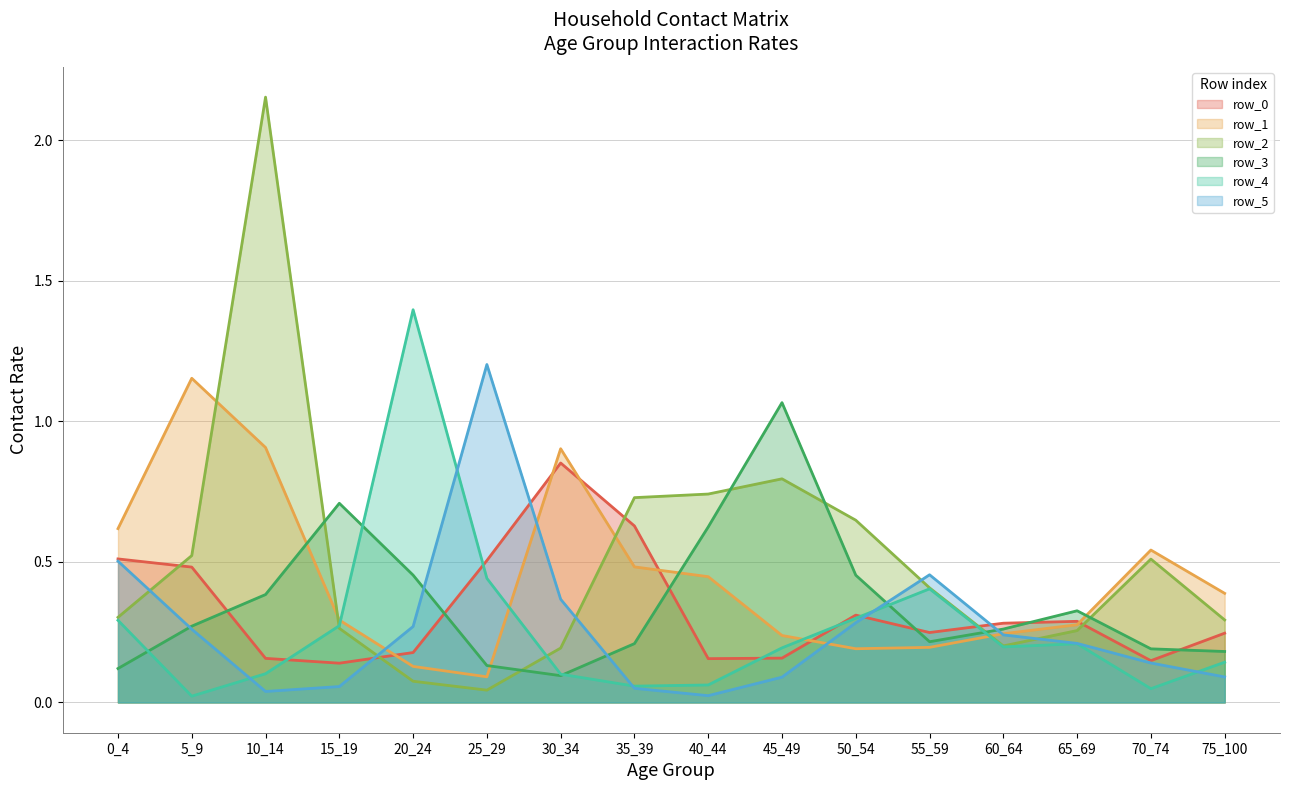

Where is the first local maximum for row_2?

10_14